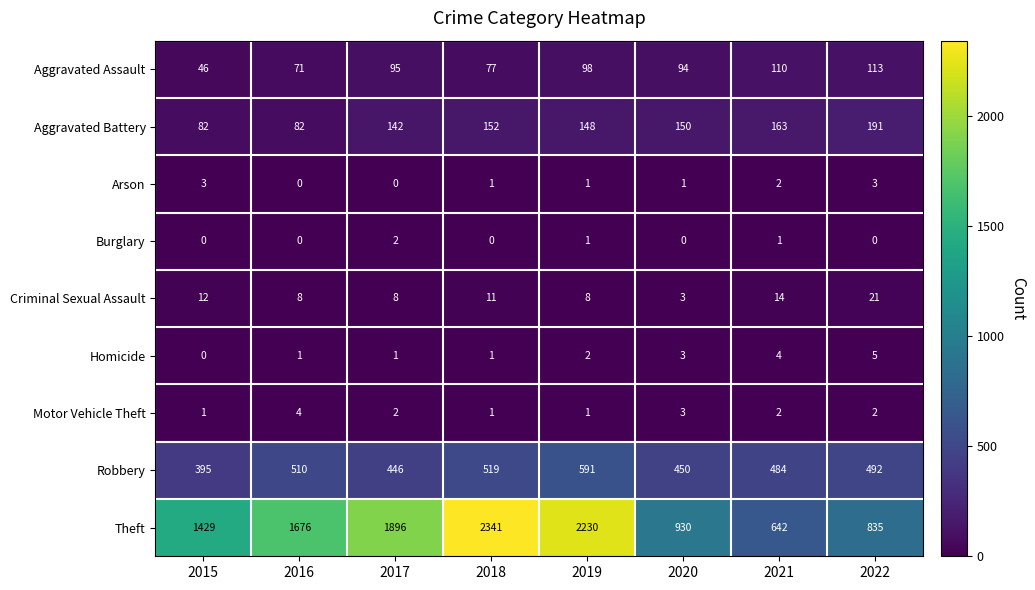

Where is Aggravated Assault nearest to the value 79?

2018